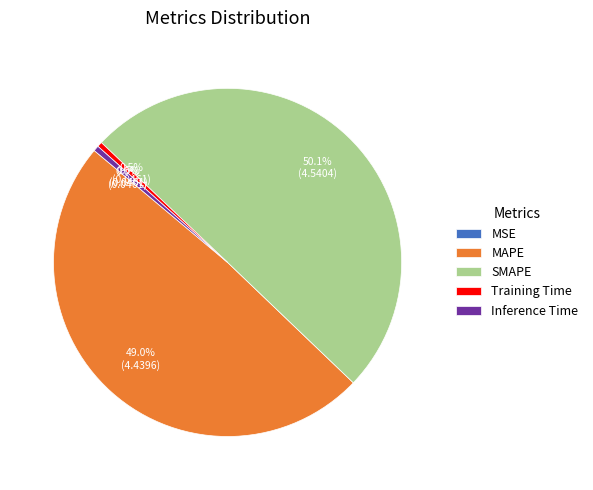

Which slice is the largest?

SMAPE